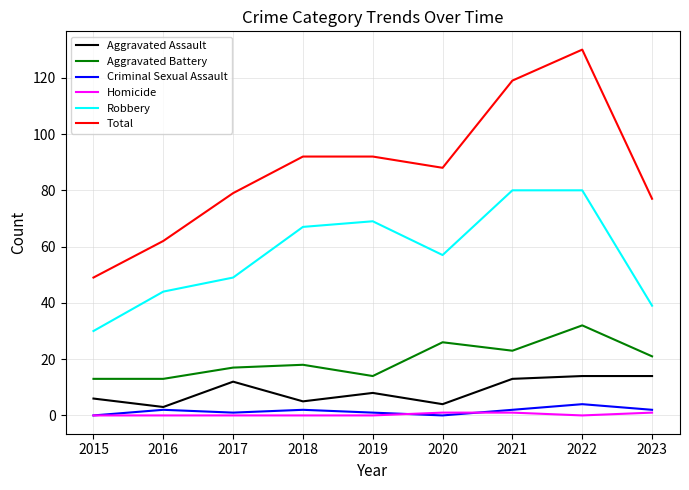

Reading left to right, extract all data points from this chart.

Aggravated Assault: 2015=6	2016=3	2017=12	2018=5	2019=8	2020=4	2021=13	2022=14	2023=14
Aggravated Battery: 2015=13	2016=13	2017=17	2018=18	2019=14	2020=26	2021=23	2022=32	2023=21
Criminal Sexual Assault: 2015=0	2016=2	2017=1	2018=2	2019=1	2020=0	2021=2	2022=4	2023=2
Homicide: 2015=0	2016=0	2017=0	2018=0	2019=0	2020=1	2021=1	2022=0	2023=1
Robbery: 2015=30	2016=44	2017=49	2018=67	2019=69	2020=57	2021=80	2022=80	2023=39
Total: 2015=49	2016=62	2017=79	2018=92	2019=92	2020=88	2021=119	2022=130	2023=77